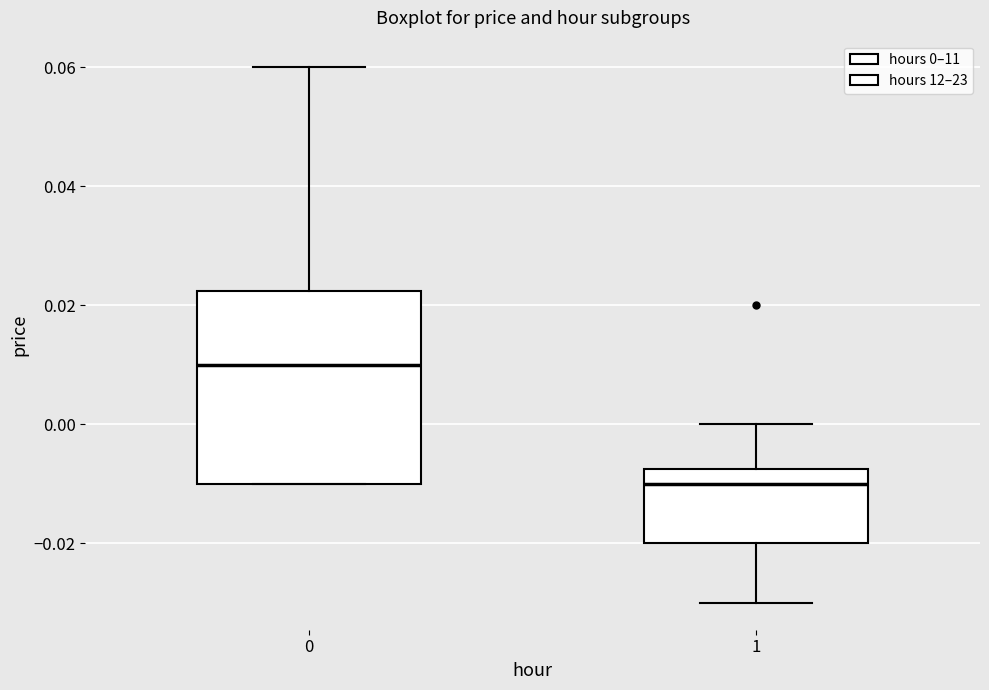

Reading left to right, transcribe this box plot: for each box, give where its median line is, the range the box spans, and where its two whiskers end, as read against the y-axis. The values are not printed on the chart, so give them approximately, as read against the axis.

0: median 0.010, box -0.010 to 0.022, whiskers -0.010 to 0.060
1: median -0.010, box -0.020 to -0.008, whiskers -0.030 to 0.000